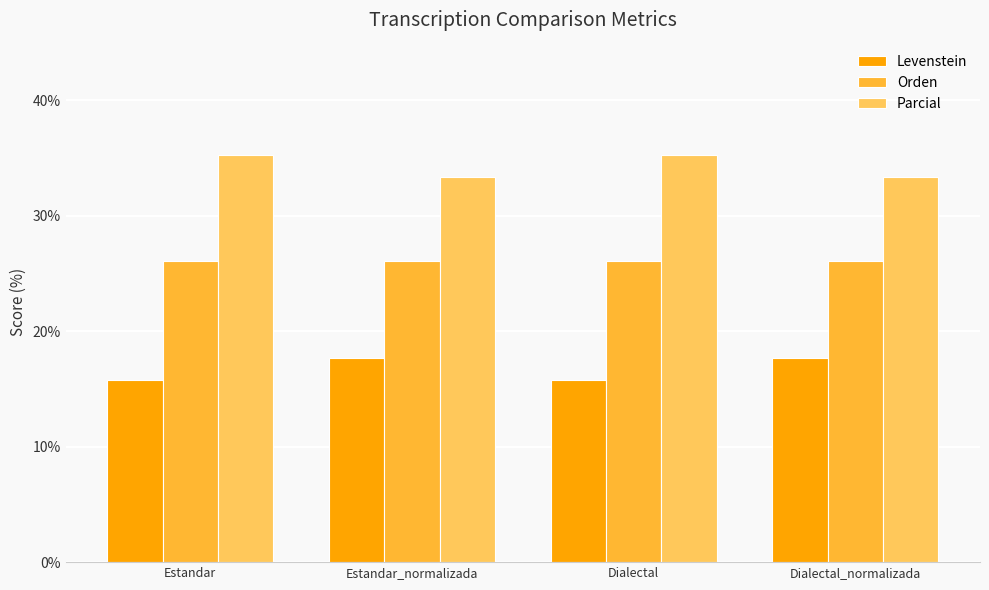

What value does the Levenstein series have at Estandar?

15.8